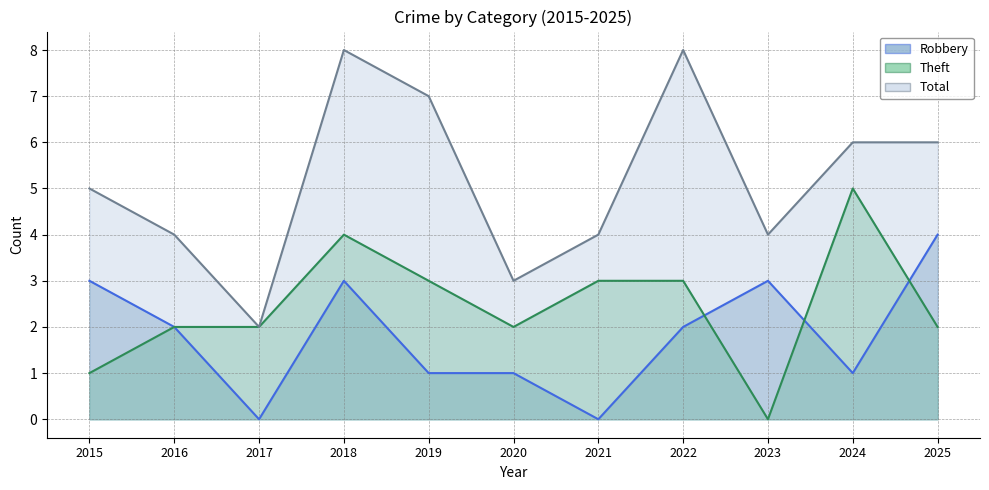

List the series in order of their peak value, lowest first.

Robbery, Theft, Total